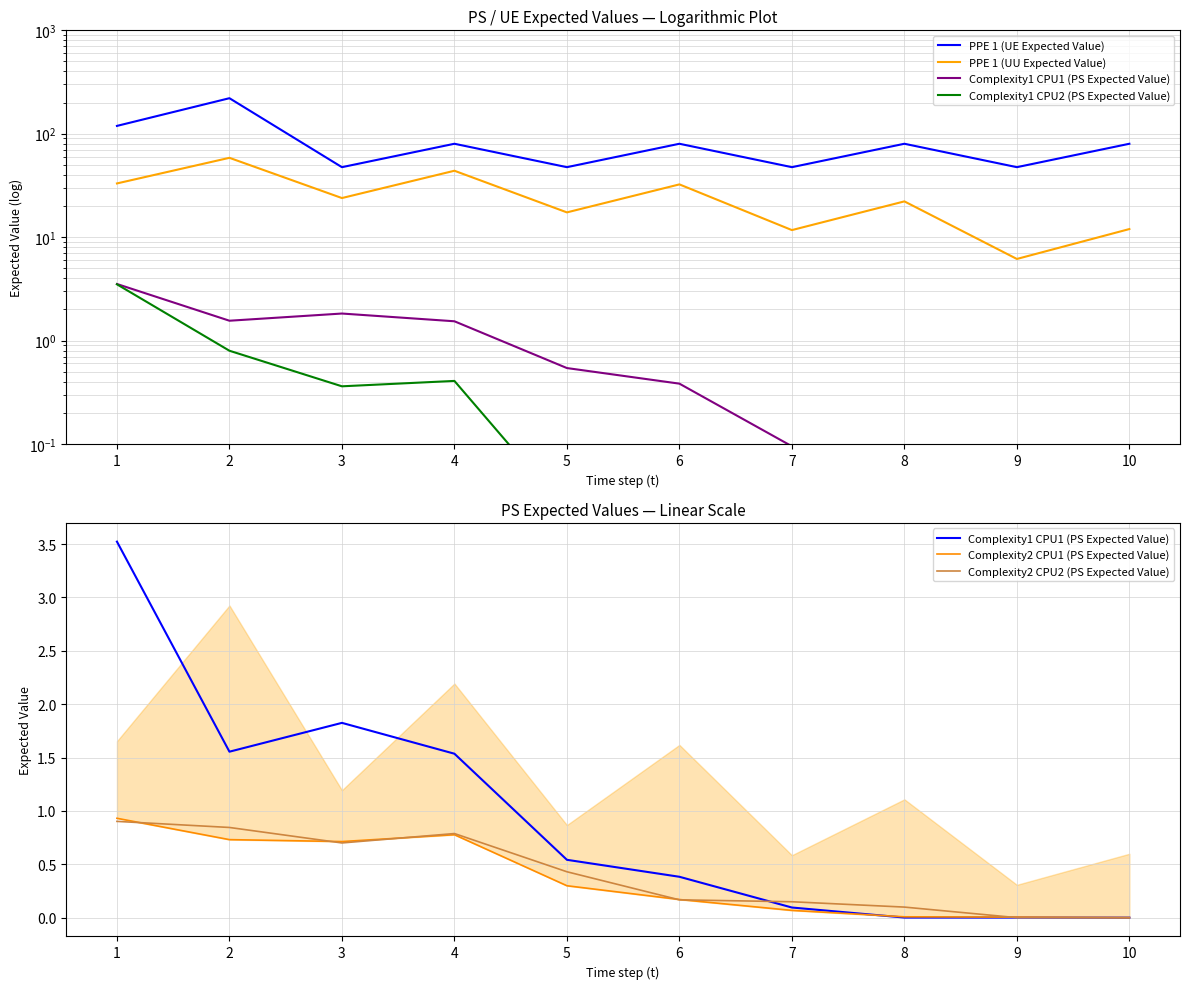

Reading right to left, extract all data points from this chart.

PPE 1 (UE Expected Value): 10=80.0	9=47.5	8=80.0	7=47.5	6=80.0	5=47.5	4=80.0	3=47.5	2=220.6	1=119.1
PPE 1 (UU Expected Value): 10=12.0	9=6.2	8=22.2	7=11.7	6=32.4	5=17.4	4=43.9	3=23.9	2=58.5	1=33.1
Complexity1 CPU1 (PS Expected Value): 10=0.0	9=0.0	8=0.0	7=0.1	6=0.4	5=0.5	4=1.5	3=1.8	2=1.6	1=3.5
Complexity1 CPU2 (PS Expected Value): 10=0.0	9=0.0	8=0.0	7=0.0	6=0.0	5=0.0	4=0.4	3=0.4	2=0.8	1=3.5
Complexity2 CPU1 (PS Expected Value): 10=0.0	9=0.0	8=0.0	7=0.1	6=0.2	5=0.3	4=0.8	3=0.7	2=0.7	1=0.9
Complexity2 CPU2 (PS Expected Value): 10=0.0	9=0.0	8=0.1	7=0.1	6=0.2	5=0.4	4=0.8	3=0.7	2=0.8	1=0.9